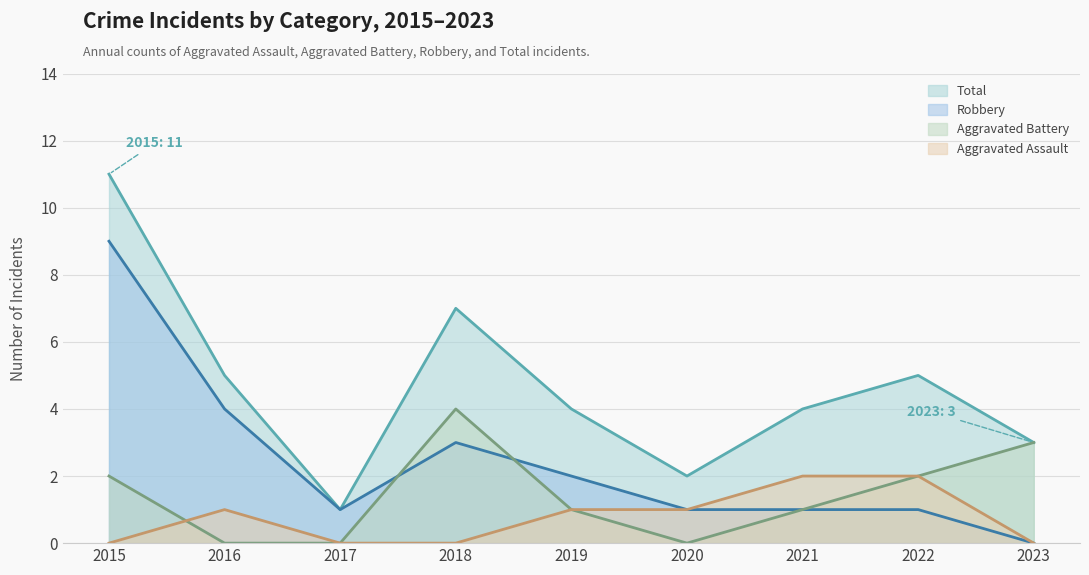

True or false: Aggravated Assault has a value of 1 at 2016.

True